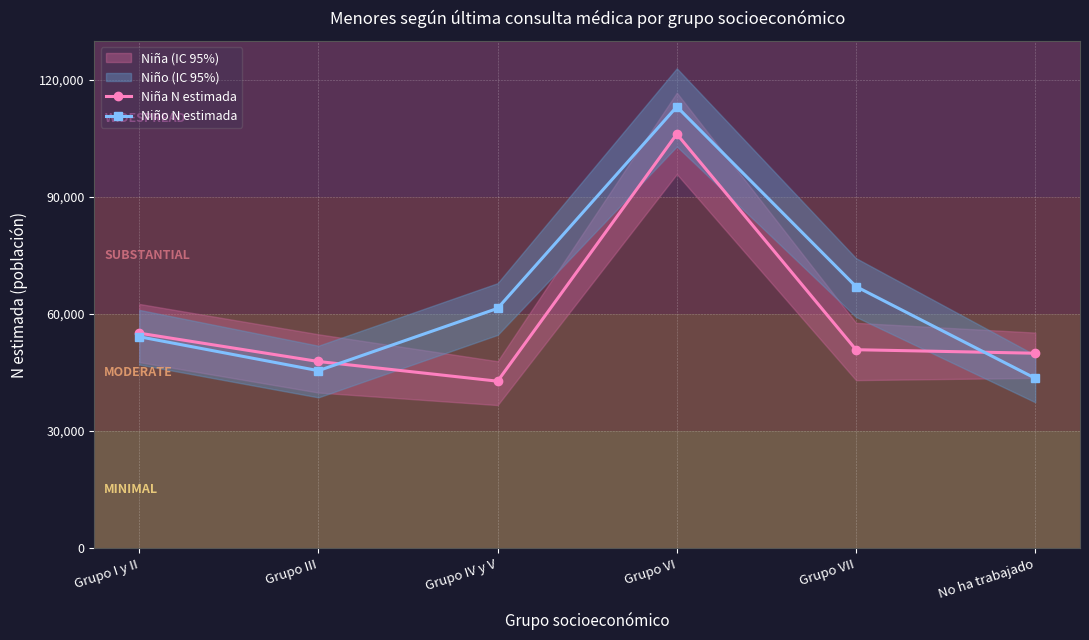

Is it true that Niña N estimada equals 83672 at Grupo III?

False